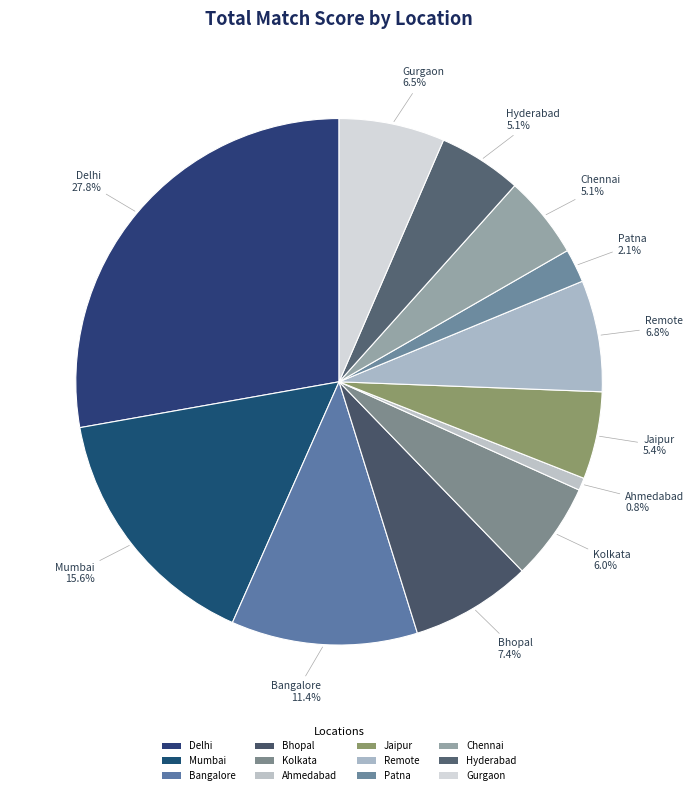

Does Mumbai account for over 50% of the chart?

No